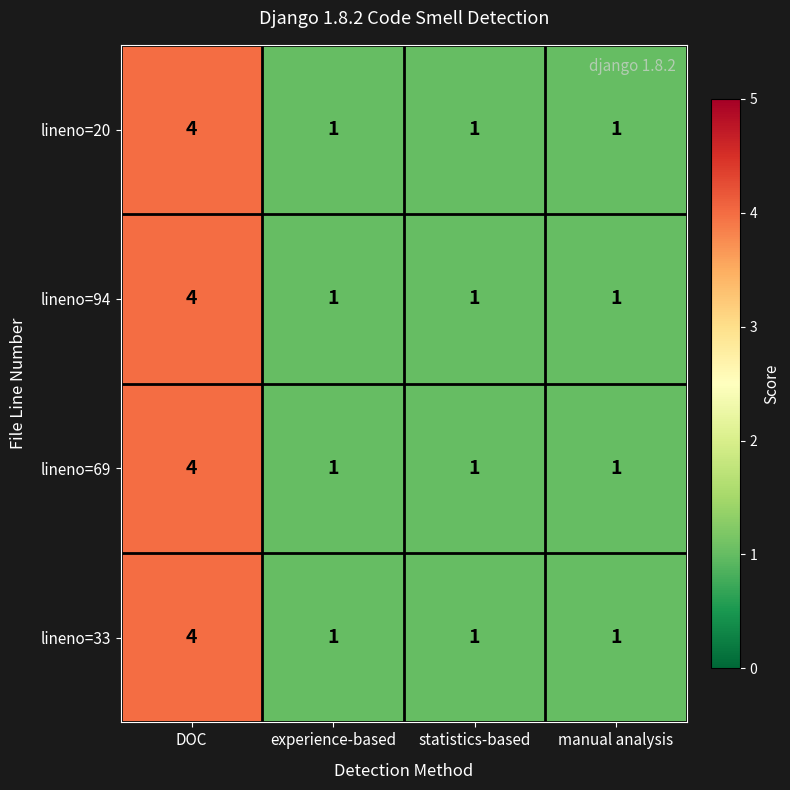

At which category is the sum across all series the highest?

DOC